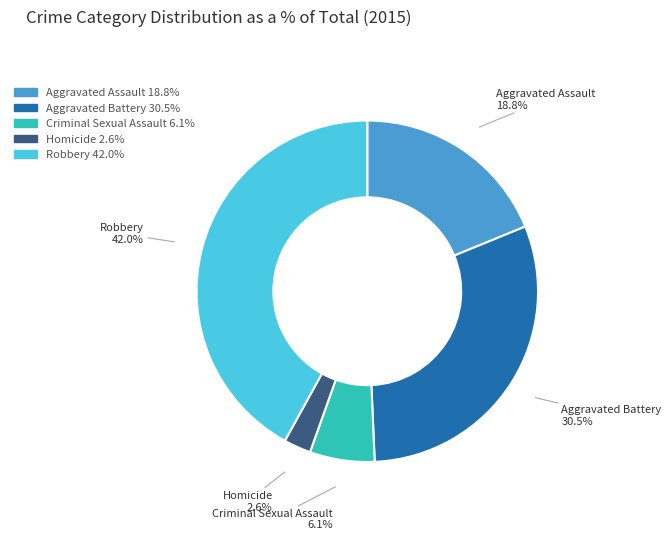

To the nearest percent, what percentage of the pie is Robbery?

42%